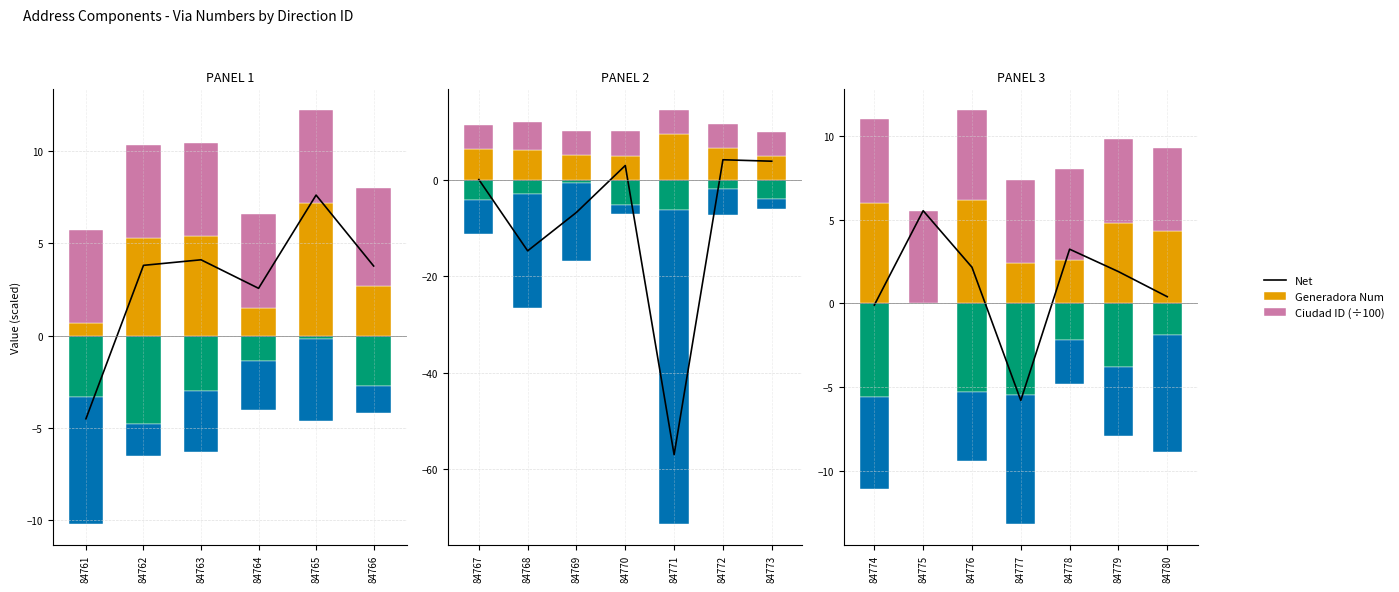

List the series in order of their peak value, highest first.

Generadora Num, Net, Ciudad ID (÷100)